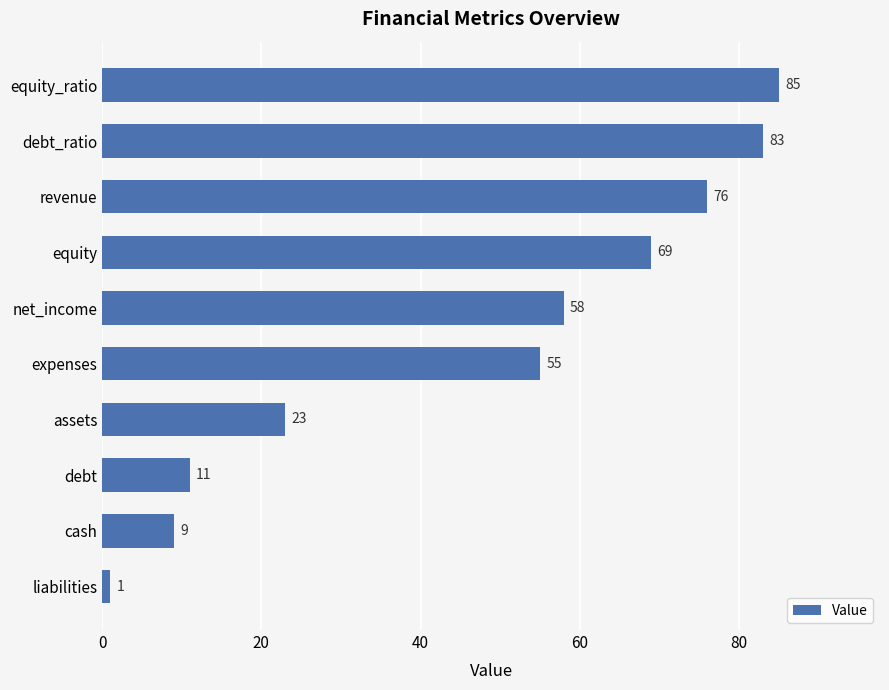

Rank the categories by value from highest to lowest.

equity_ratio, debt_ratio, revenue, equity, net_income, expenses, assets, debt, cash, liabilities